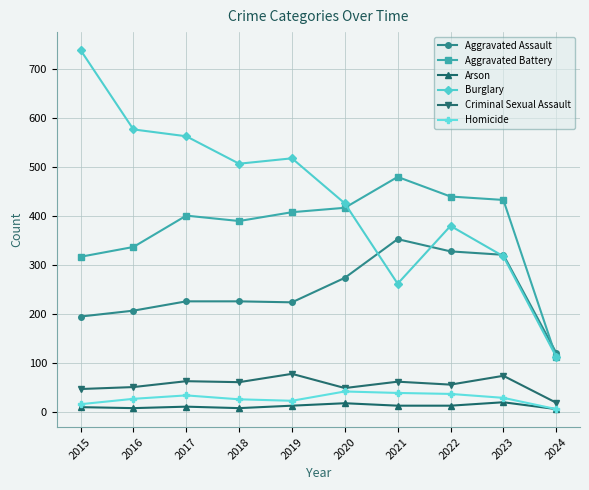

What is the difference between the second highest and second lowest values in the Aggravated Battery series?

123